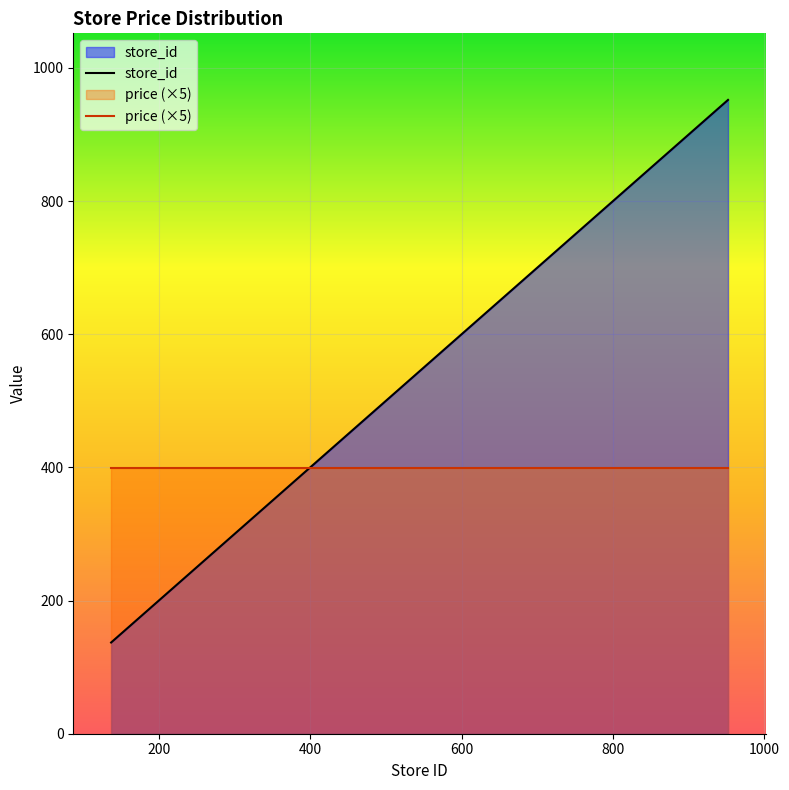

Which series has the largest total across all categories?

store_id